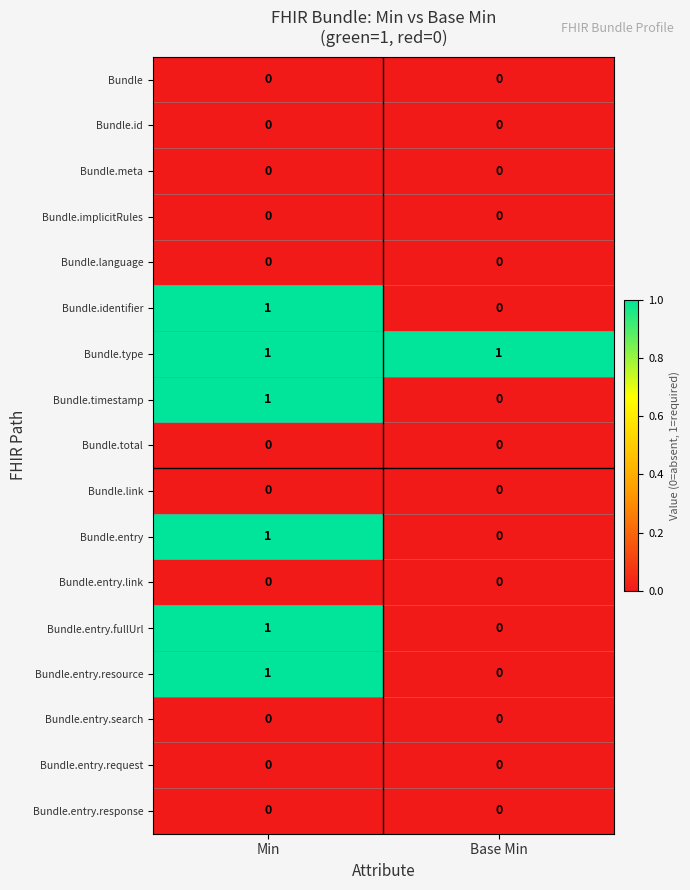

At which label is Bundle.identifier closest to 0?

Base Min